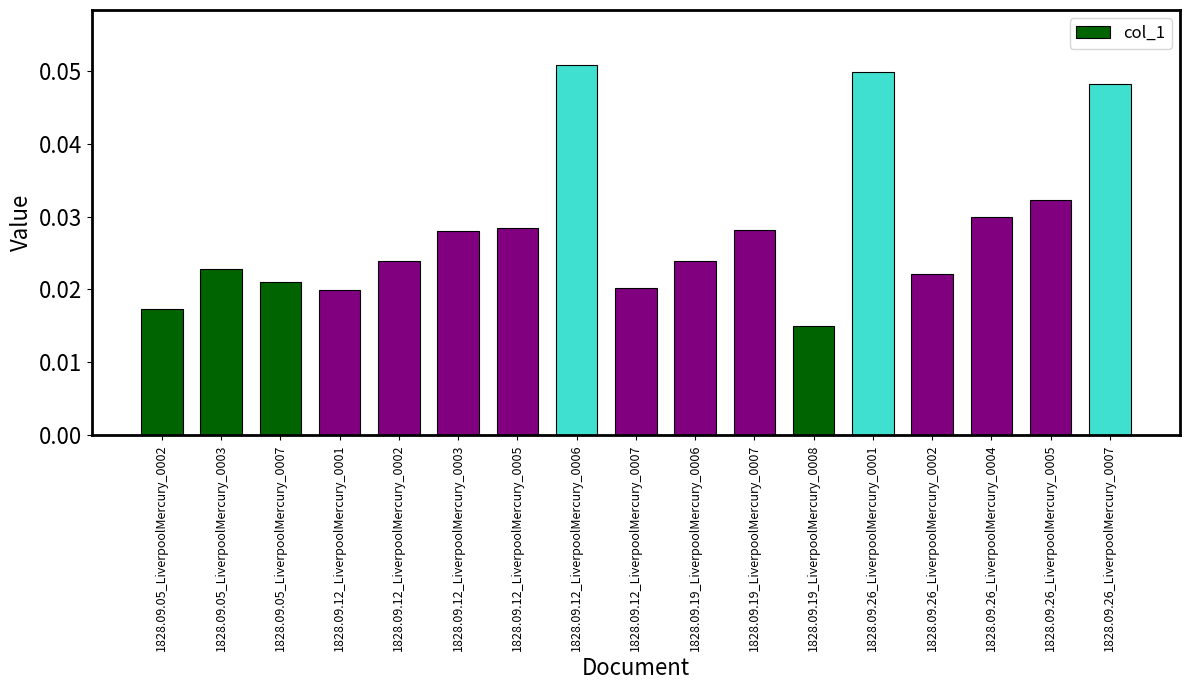

Between 1828.09.26_LiverpoolMercury_0005 and 1828.09.12_LiverpoolMercury_0003, which is larger?

1828.09.26_LiverpoolMercury_0005